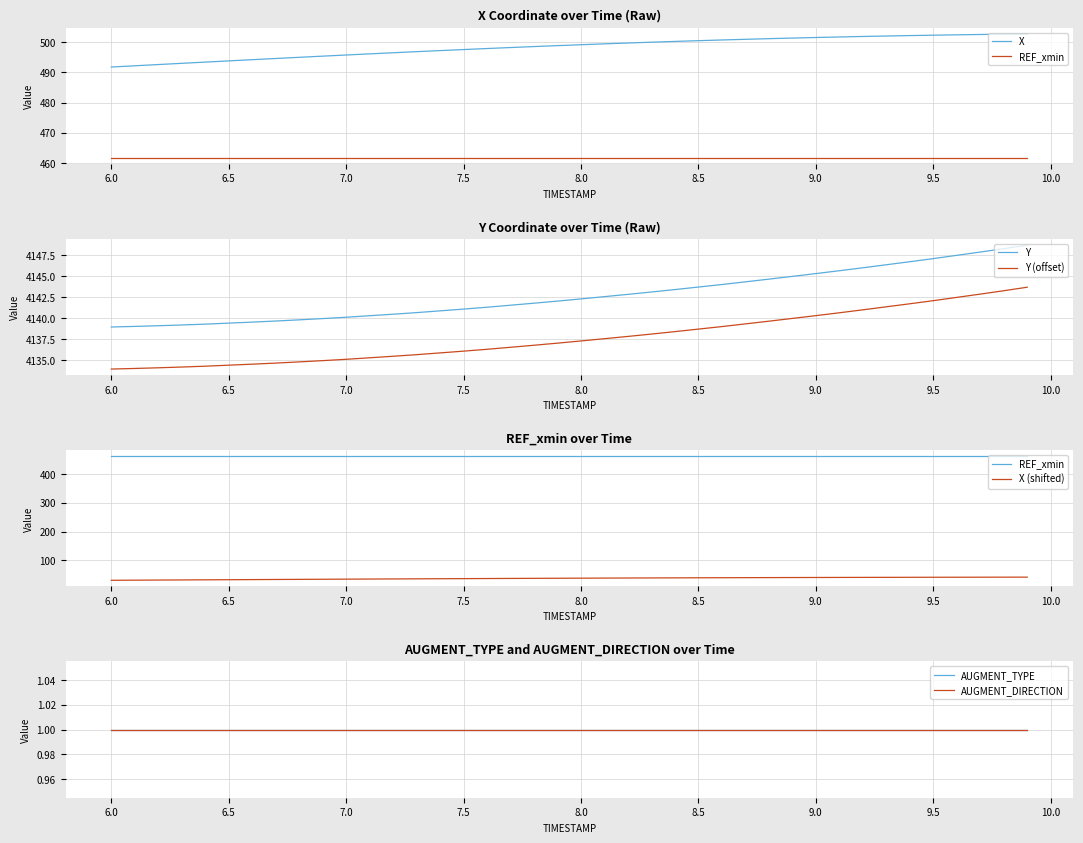

True or false: AUGMENT_TYPE has more than 1 interior local peaks.

False